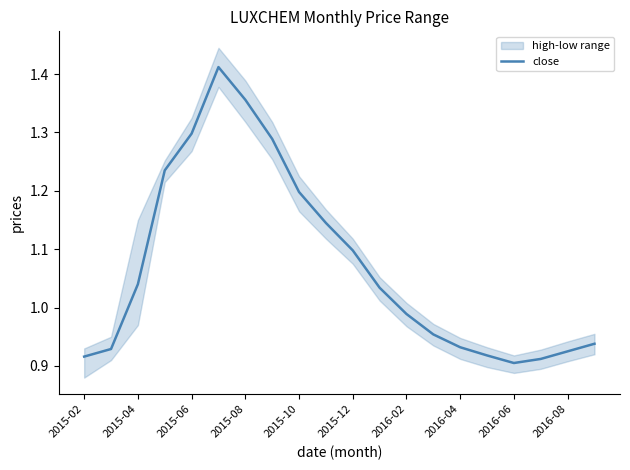

Where does the close series first go above 1?

2015-04